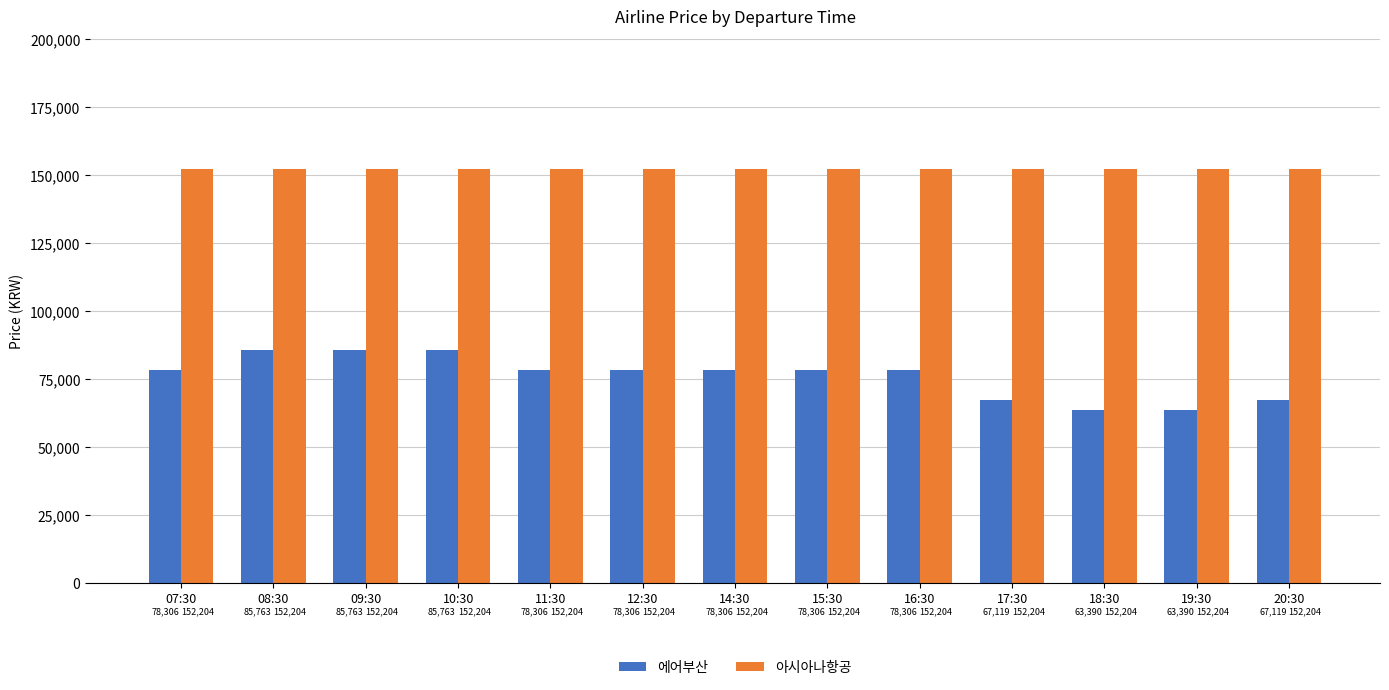

What value does the 아시아나항공 series have at 12:30?

152204